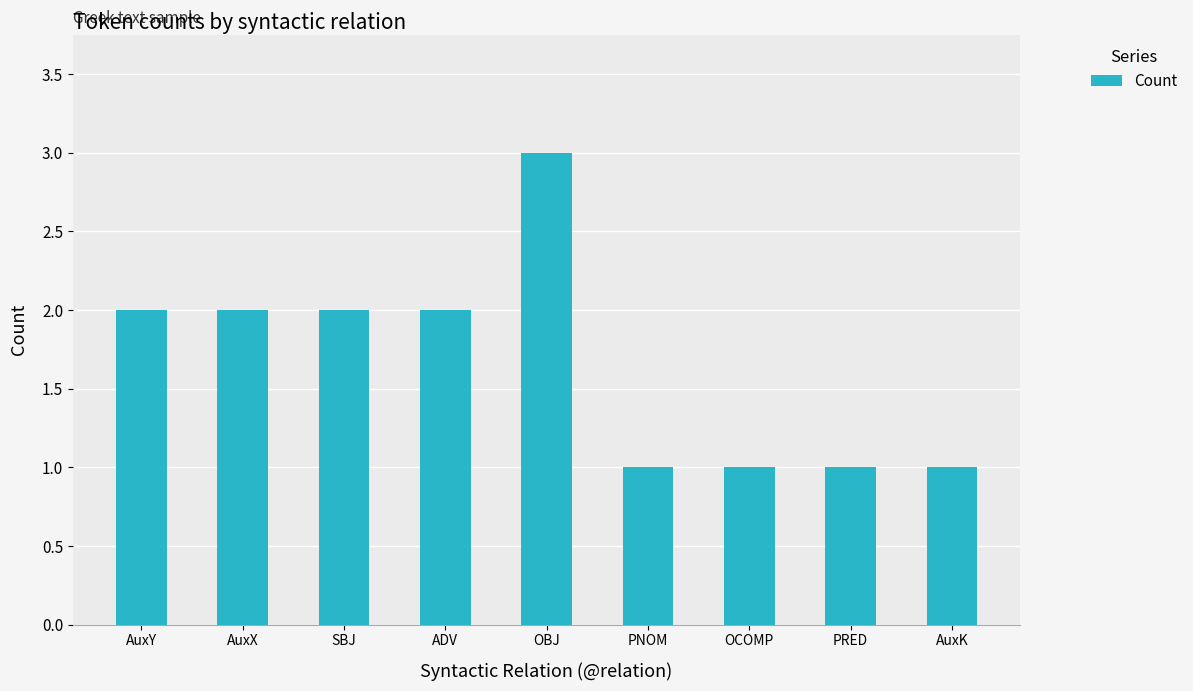

What is the smallest value displayed?

1